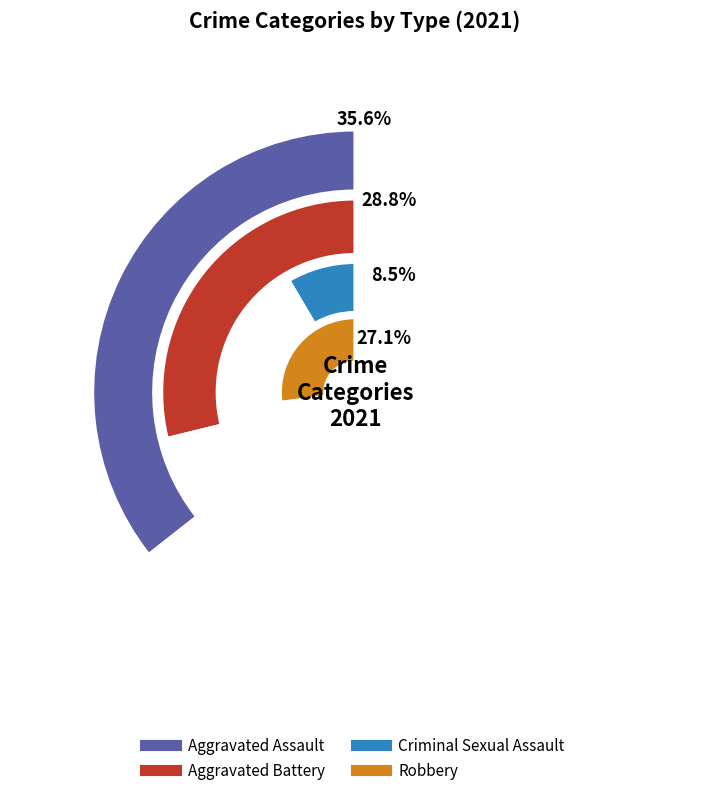

Rank the categories by value from highest to lowest.

Aggravated Assault, Aggravated Battery, Robbery, Criminal Sexual Assault